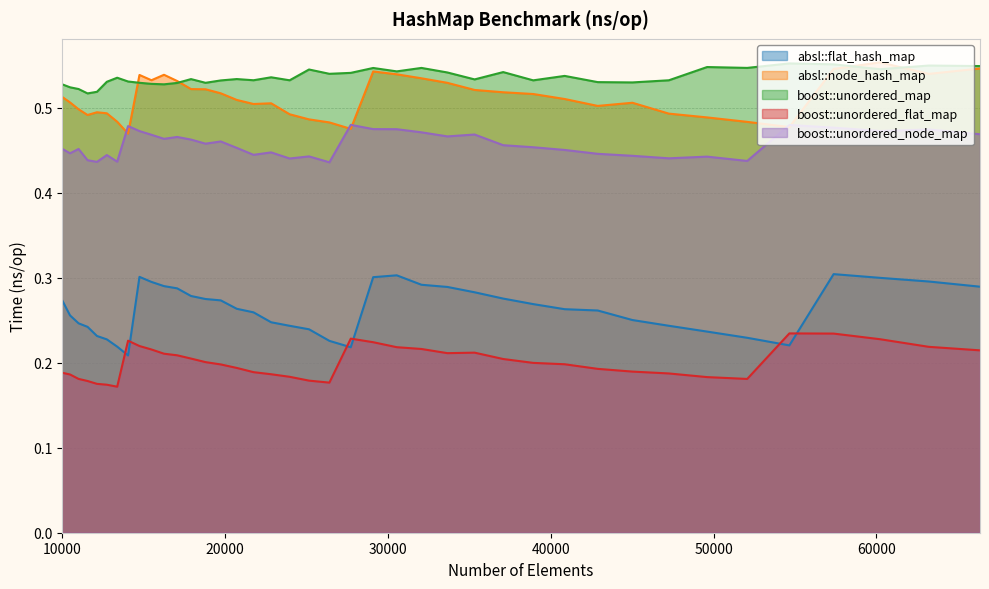

True or false: absl::flat_hash_map and absl::node_hash_map cross at least once.

False